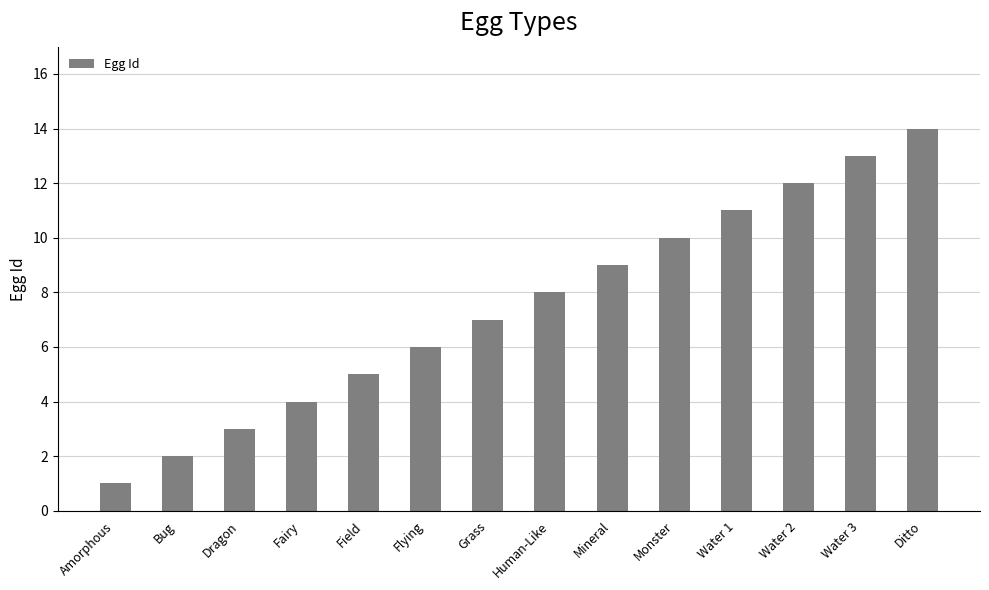

What is the change in value from Field to Mineral?

+4